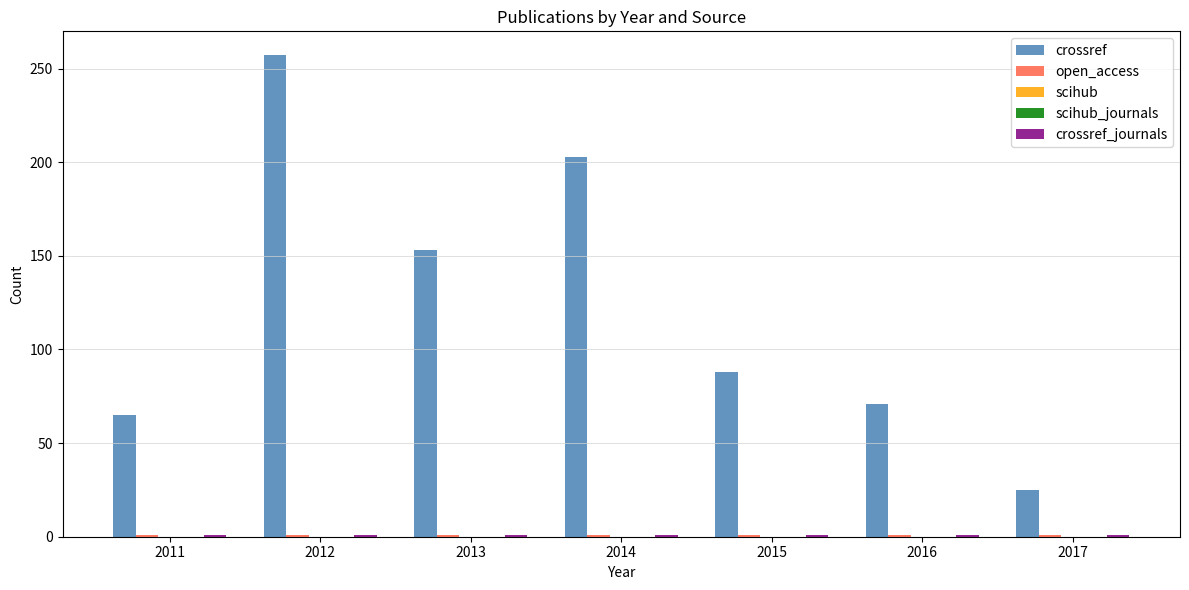

How many bars are there in total?

35